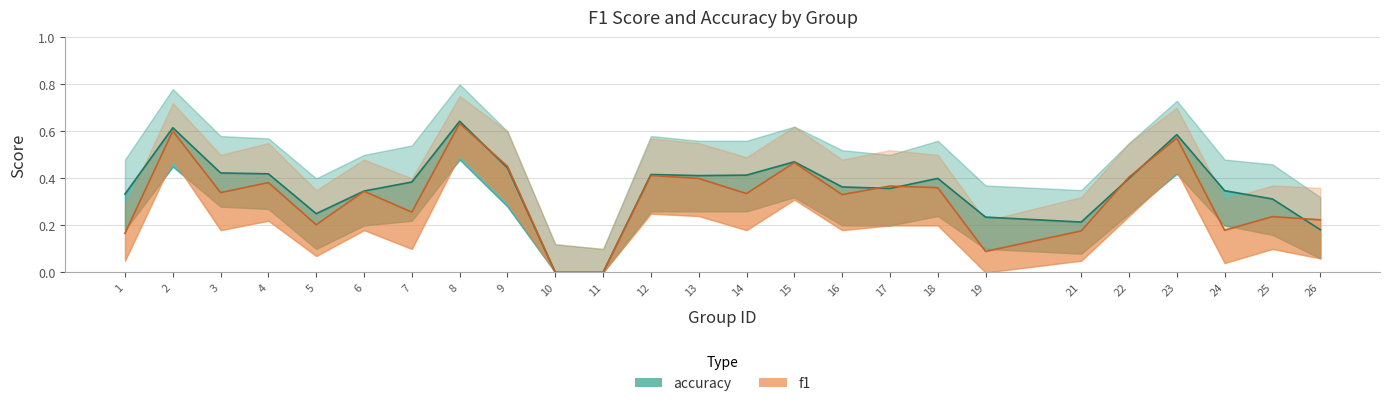

Which series has the largest range (max minus min)?

accuracy